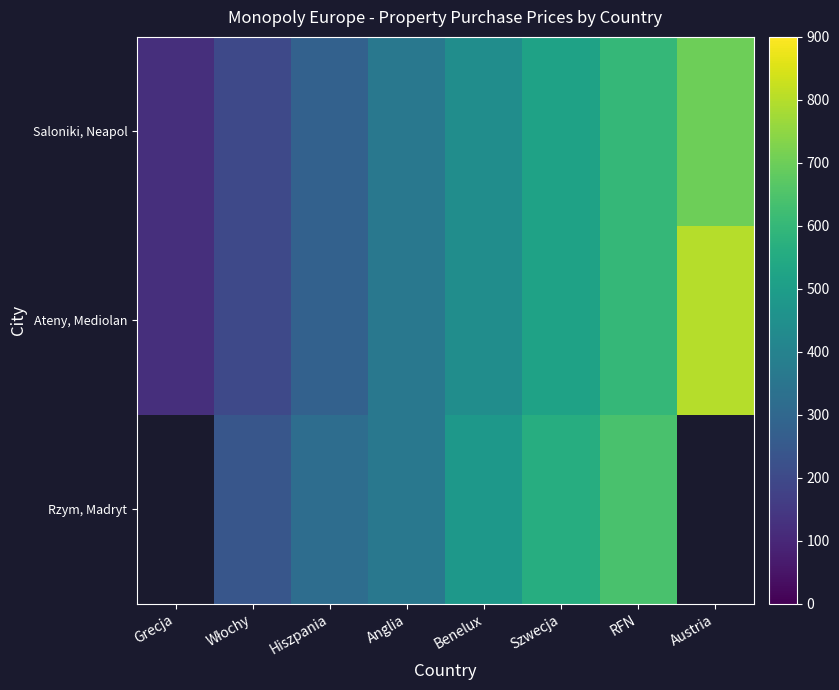

What is the sum of all Ateny, Mediolan values?

3320.0